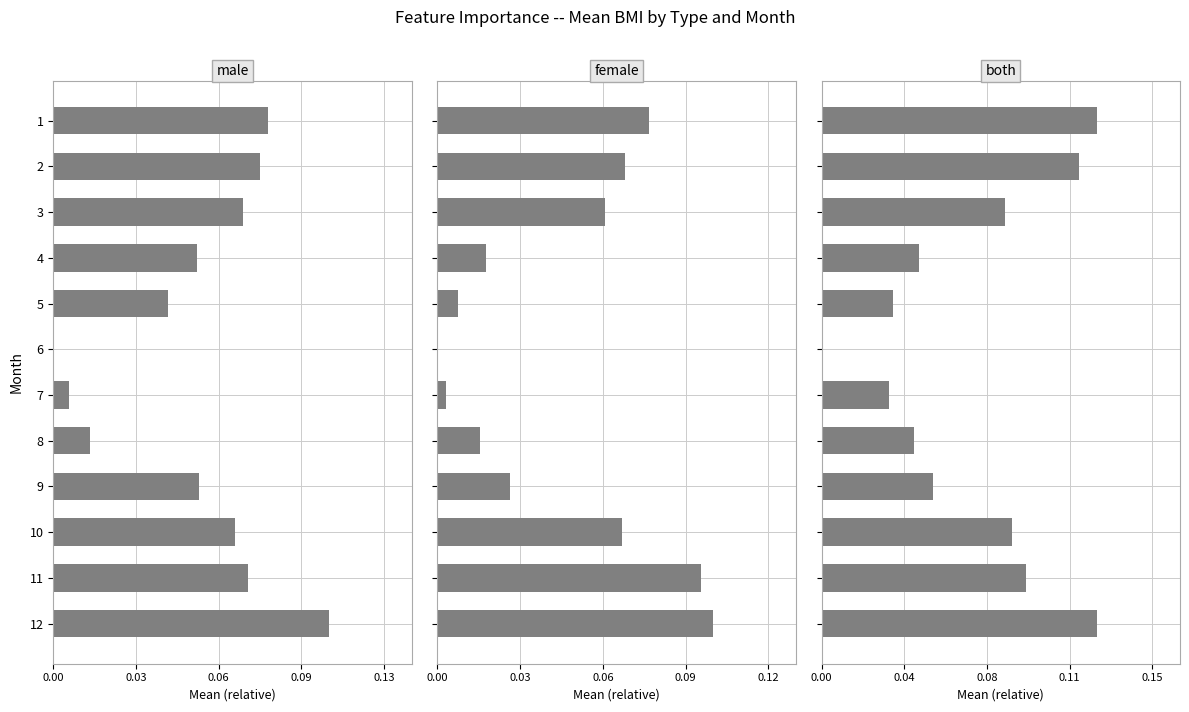

What is the average value of the both series?

0.1